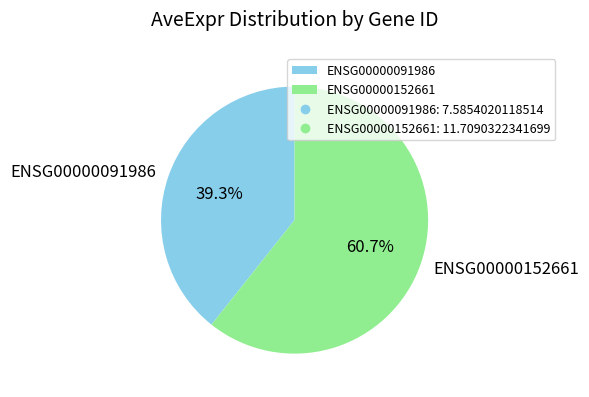

To the nearest percent, what is the combined percentage of ENSG00000091986 and ENSG00000152661?

100%